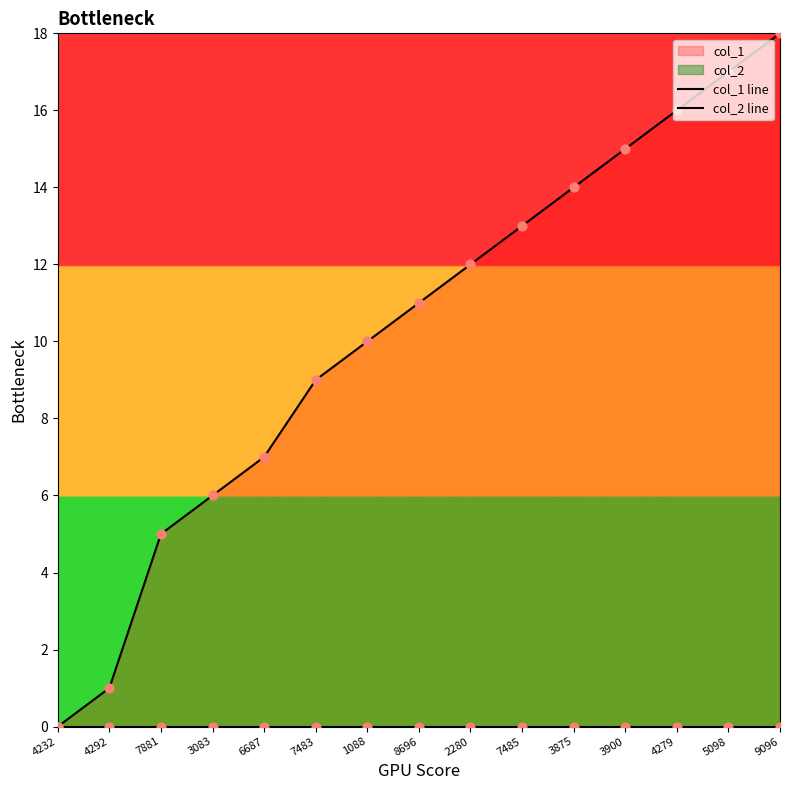

Which series contains the highest Y value?

col_1 line